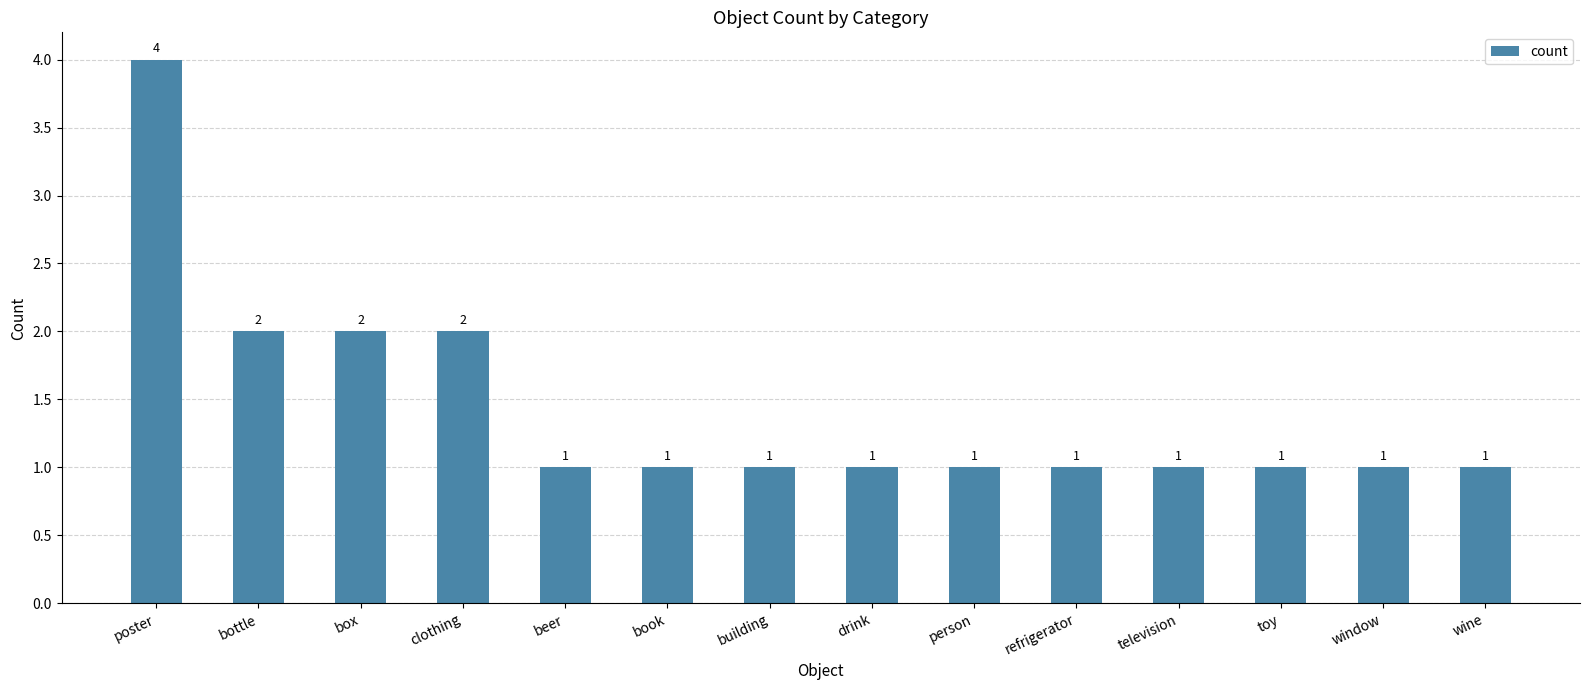

Are the bars grouped side by side (vs. stacked)?

No